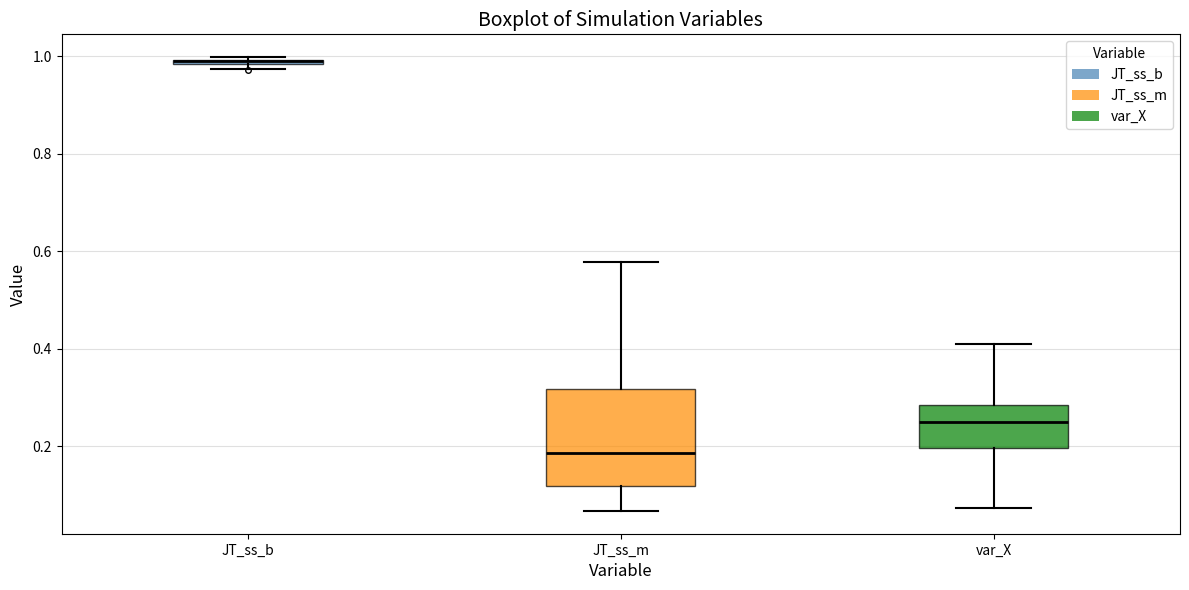

Where does the median line of the box for var_X sit on the y-axis? The values are not printed on the chart, so give them approximately, as read against the axis.

0.24